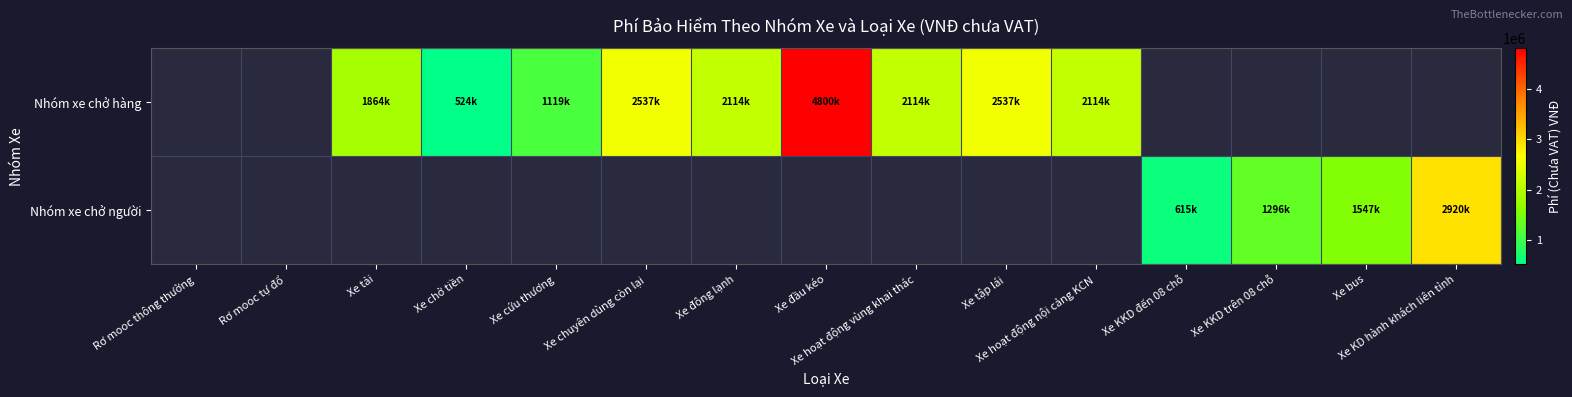

List the series in order of their peak value, lowest first.

Nhóm xe chở người, Nhóm xe chở hàng